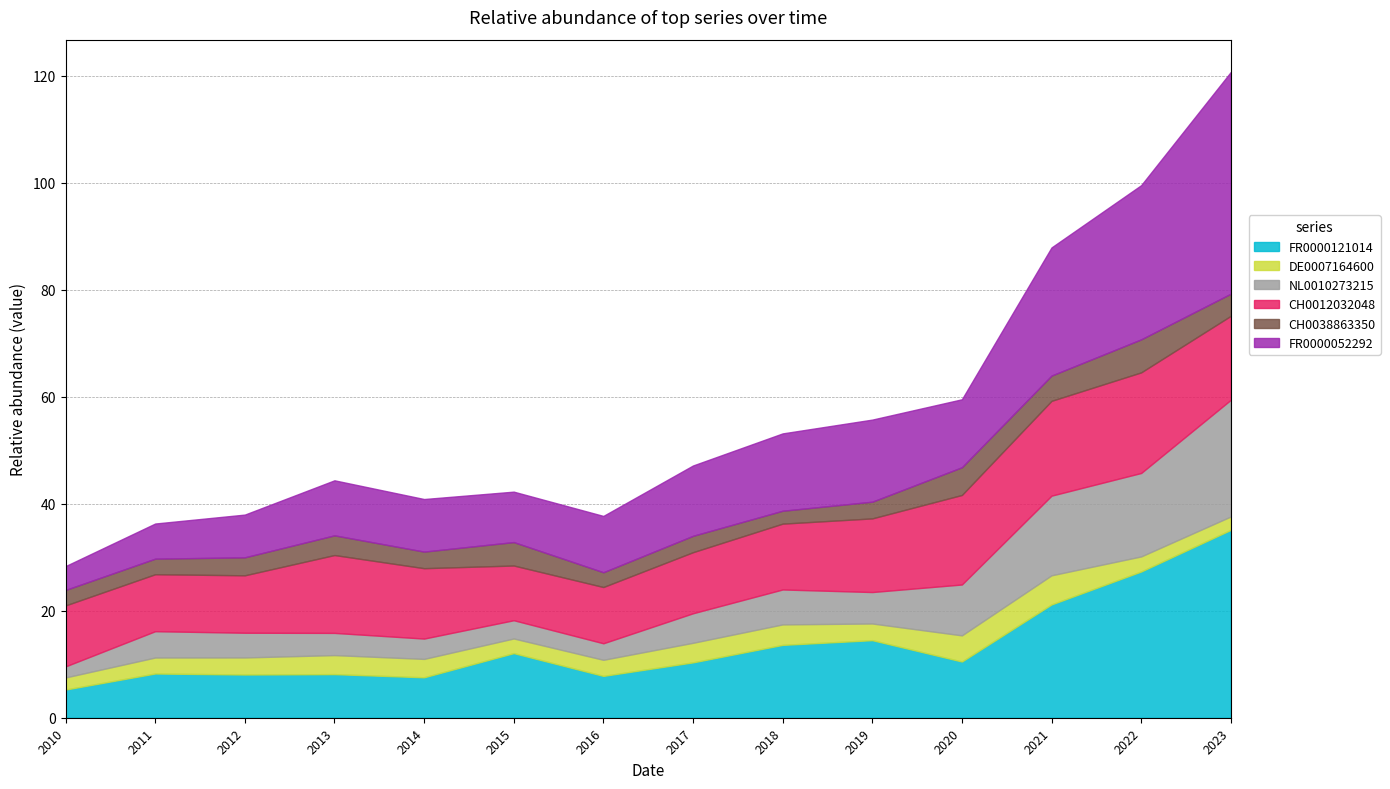

How many values in the CH0038863350 series are below 3?

4